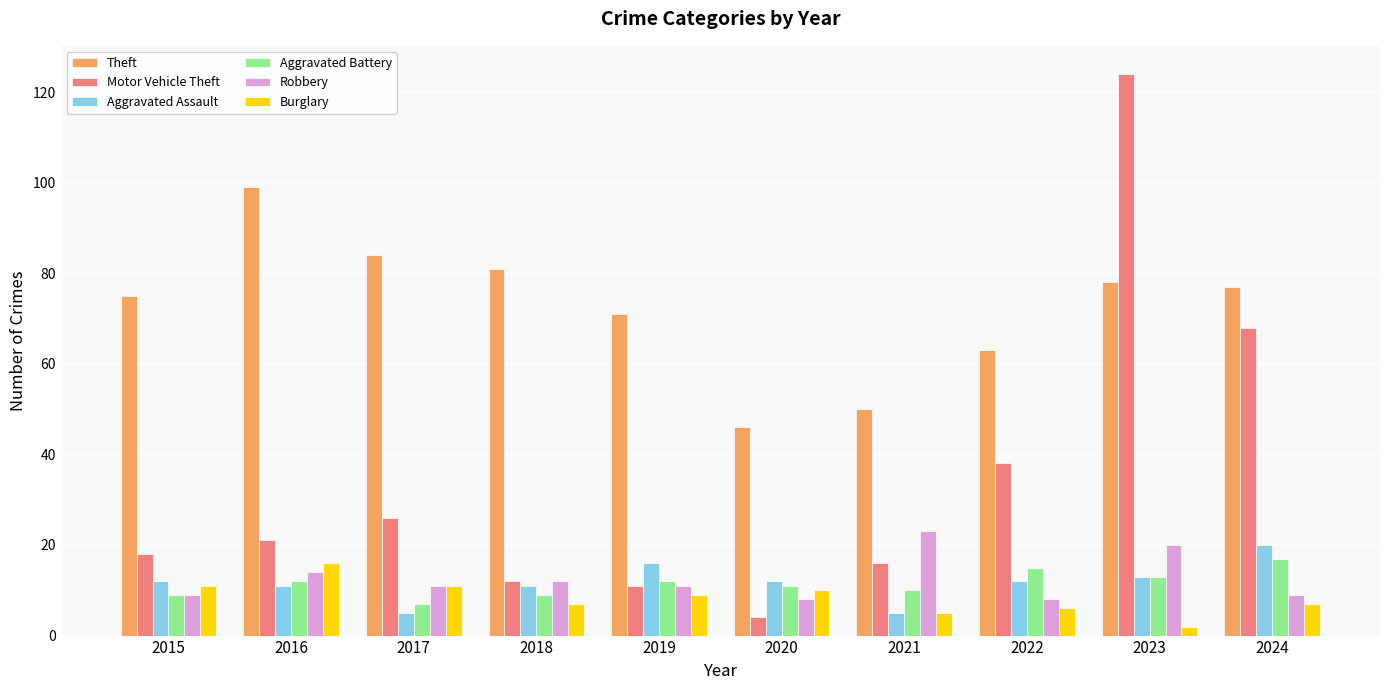

Which category has the lowest value in the Motor Vehicle Theft series?

2020